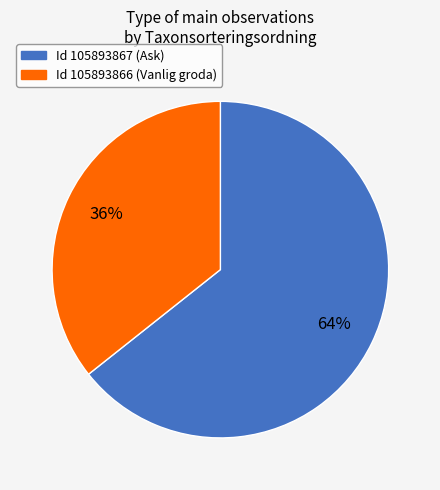

Which has a higher value, Id 105893866 (Vanlig groda) or Id 105893867 (Ask)?

Id 105893867 (Ask)